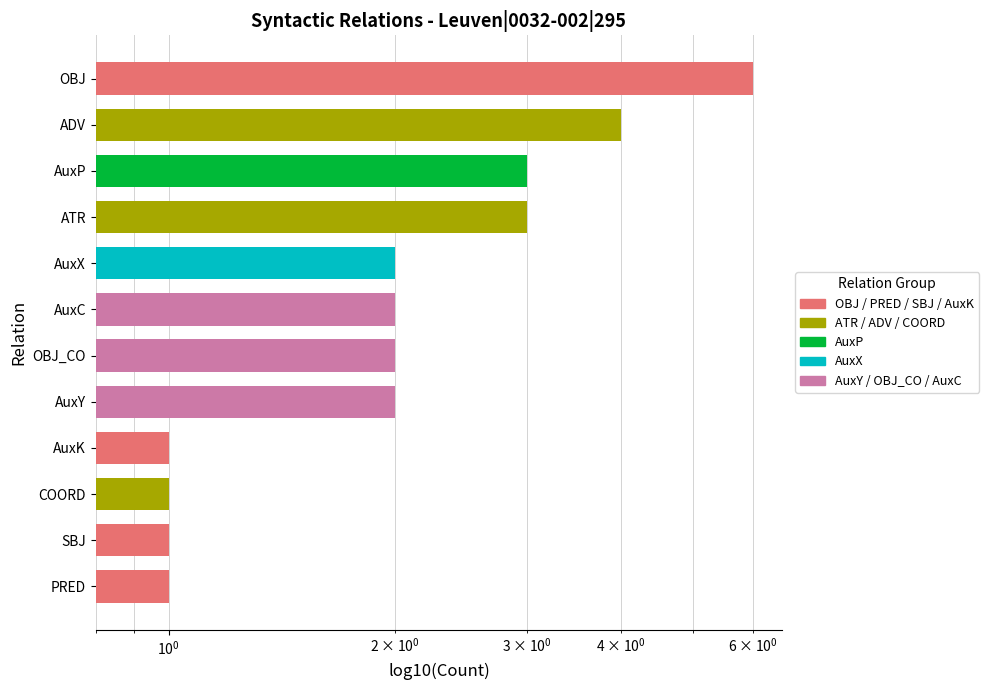

What is the greatest value displayed?

6